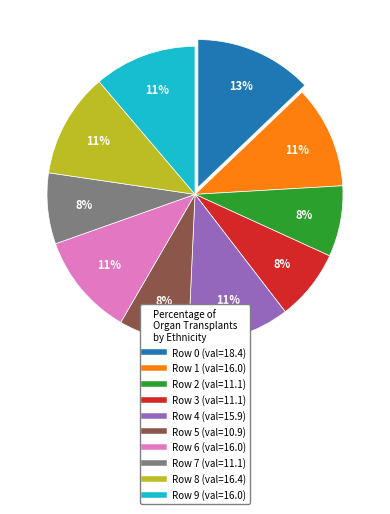

Is there any slice that represents more than half of the pie?

No